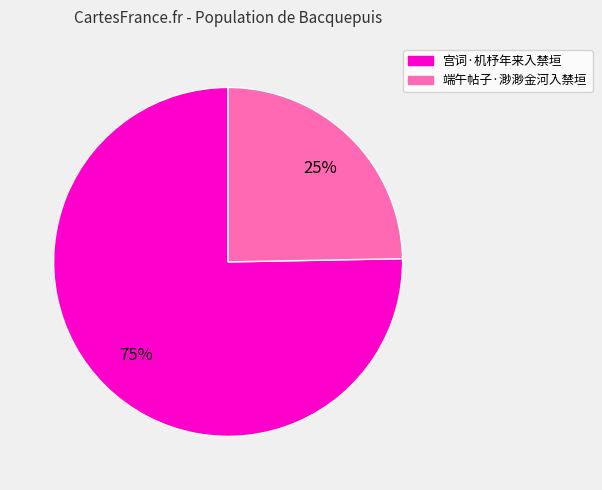

True or false: 端午帖子·渺渺金河入禁垣 accounts for 25% of the total.

True